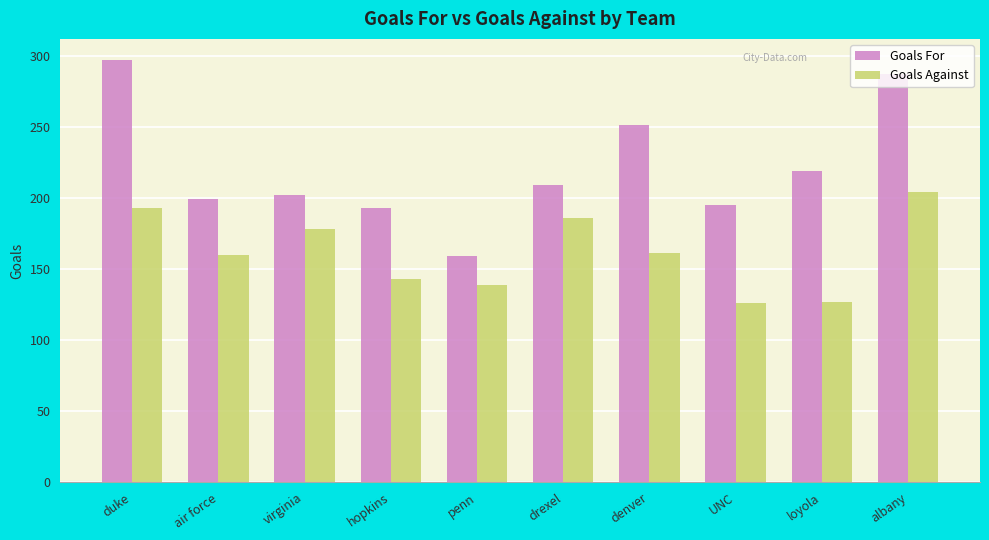

List the series in order of their overall mean, highest first.

Goals For, Goals Against